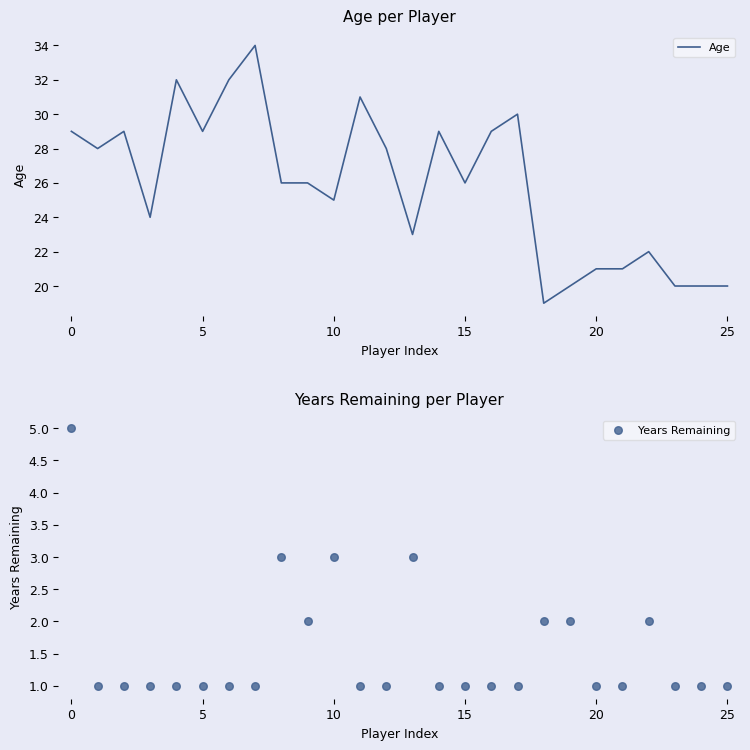

At how many categories does at least one series exceed 22?

18